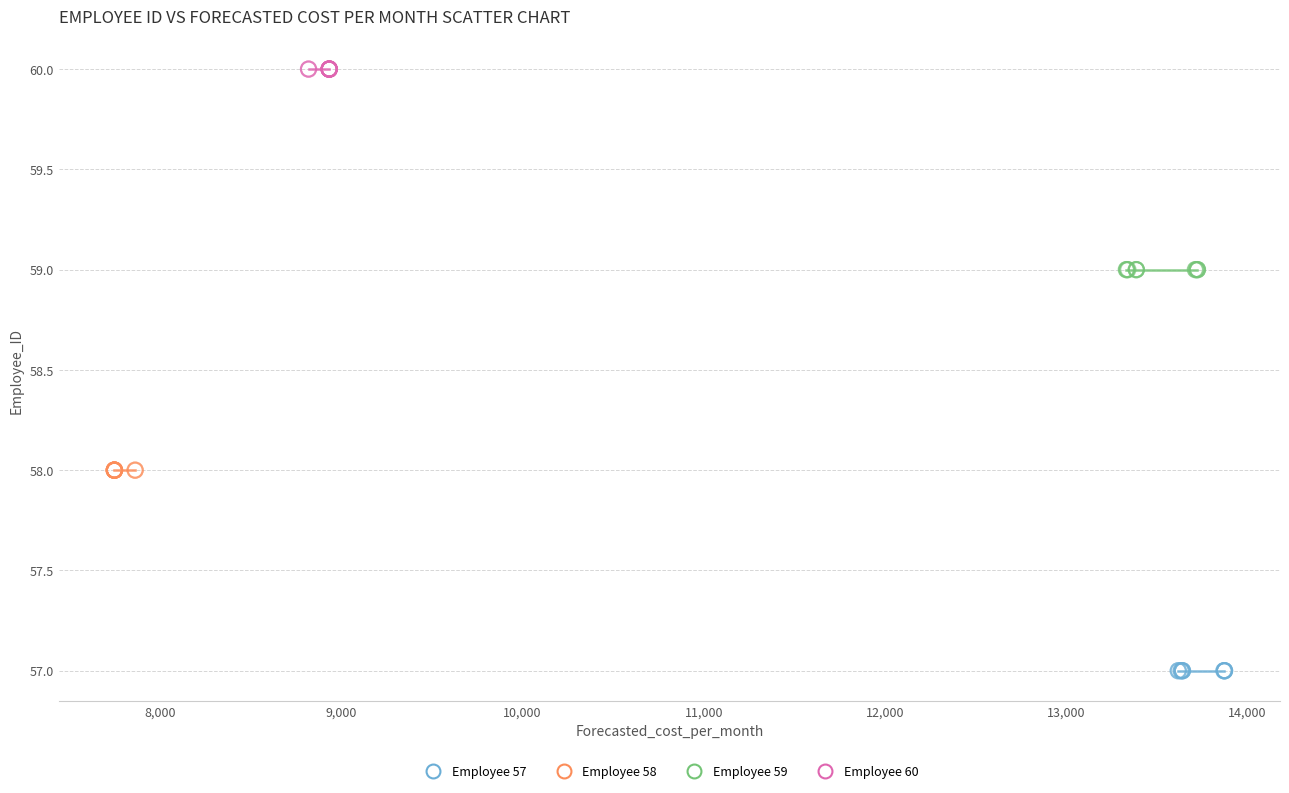

Which series reaches the minimum Y coordinate?

Employee 57